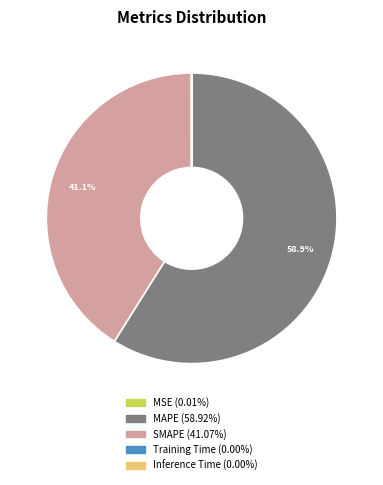

What percentage is NOT represented by SMAPE?

58.9%